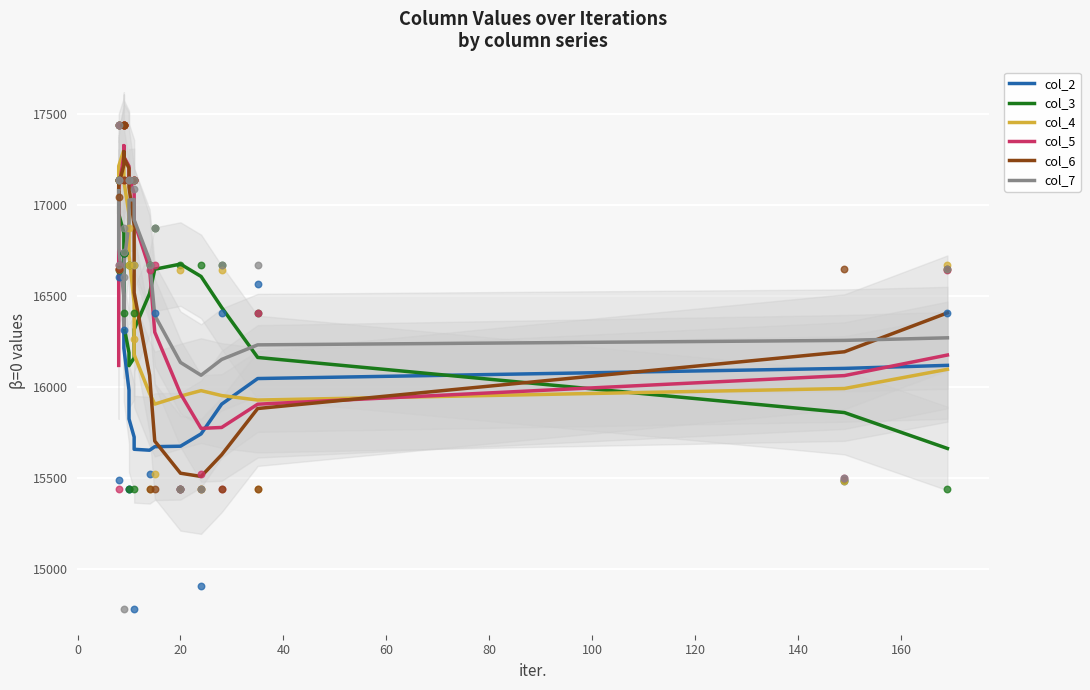

Is the value of col_4 at 17 greater than the value of col_3 at 20?

No